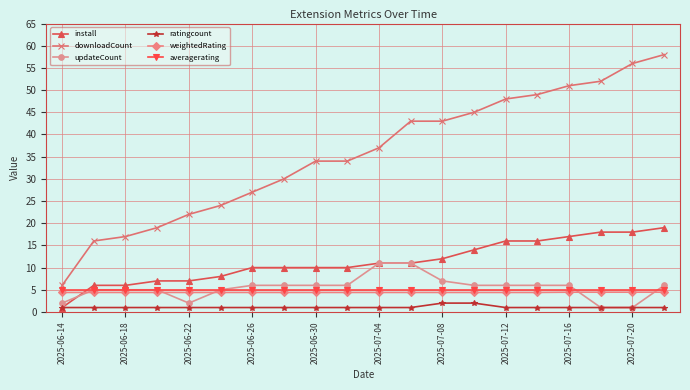

Which series has the largest total across all categories?

downloadCount